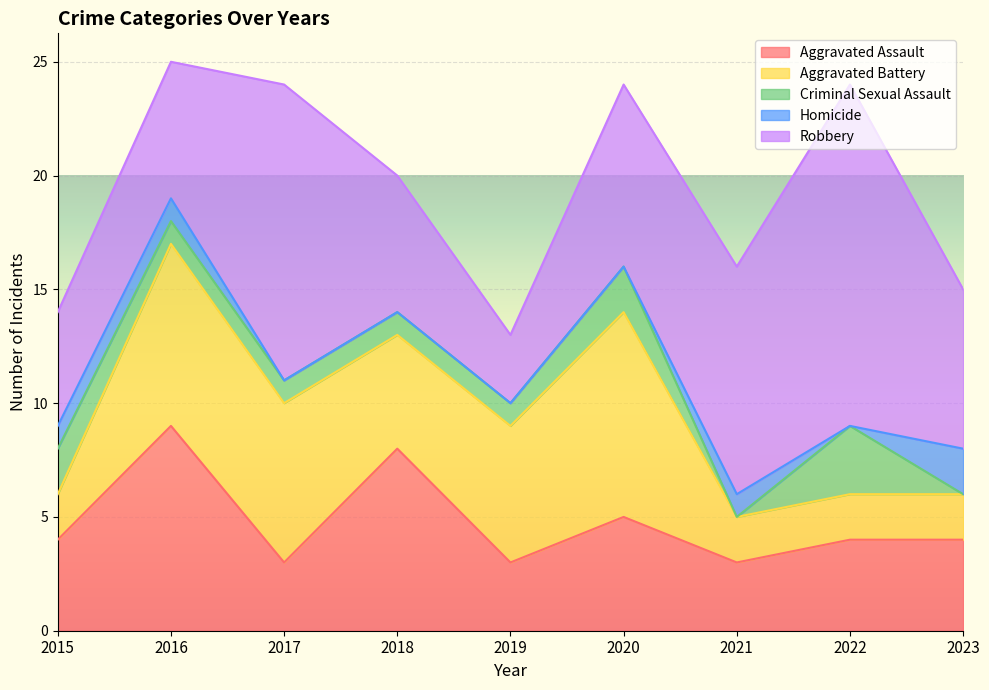

True or false: Robbery and Criminal Sexual Assault intersect in this chart.

False